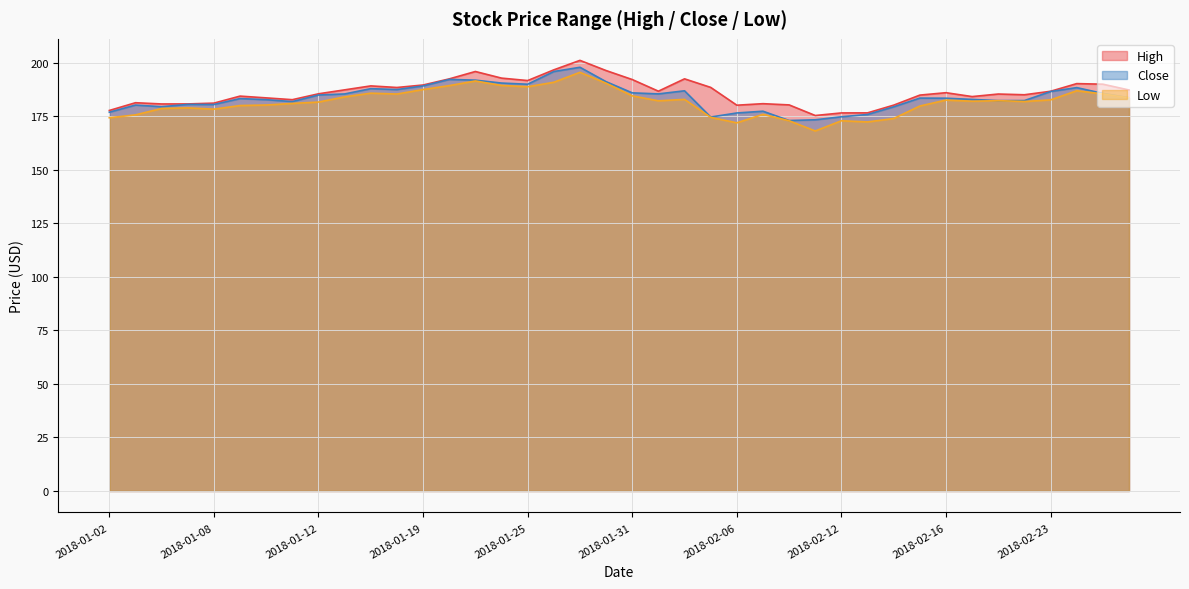

Which series has the largest total across all categories?

High